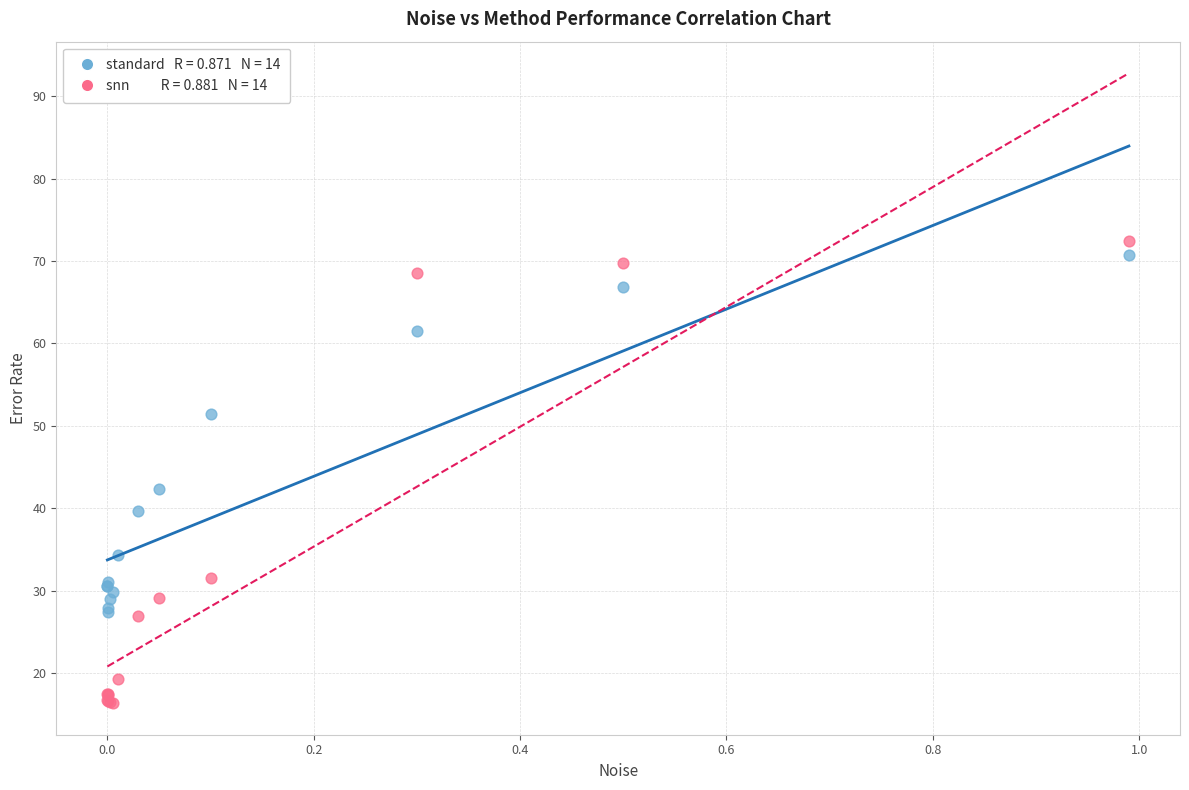

Across all series, what Y value is closest to 44?

42.4